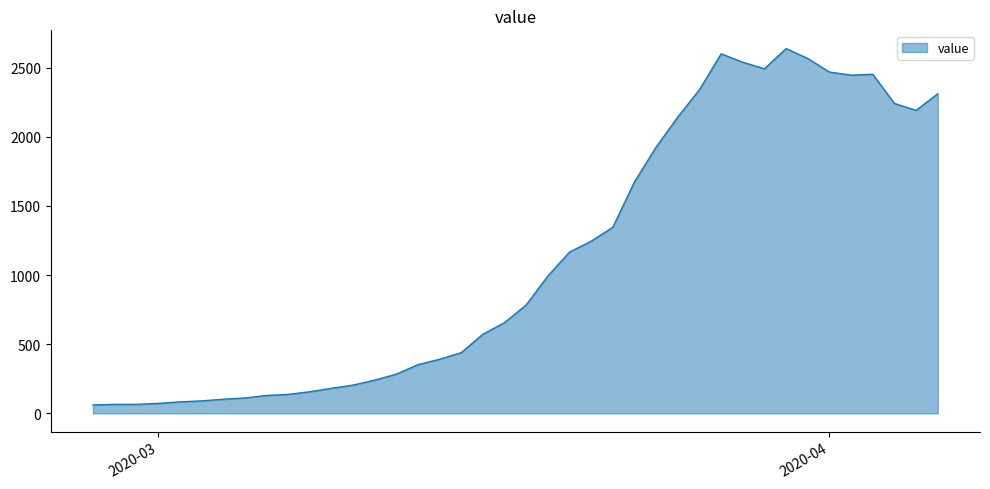

True or false: the data has more than 0 interior local peaks.

True